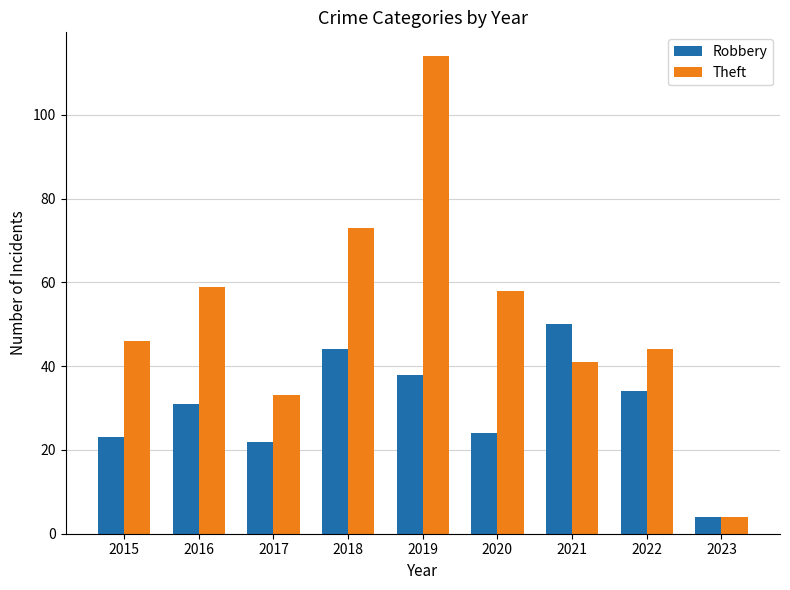

What is the maximum value shown in the chart?

114